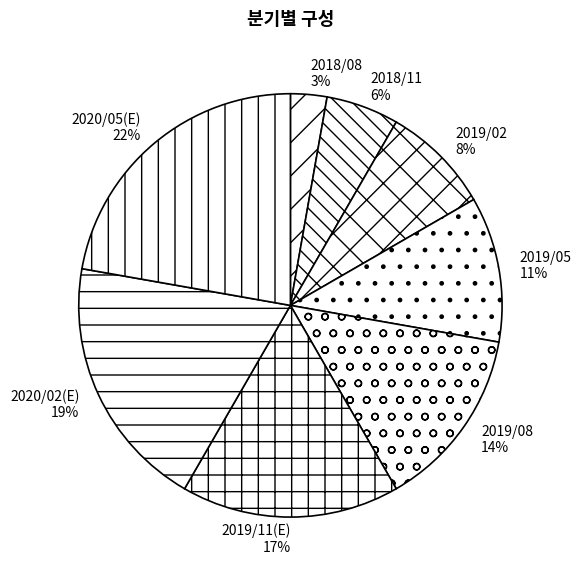

Combined, do 2019/08 and 2018/11 account for over 50%?

No